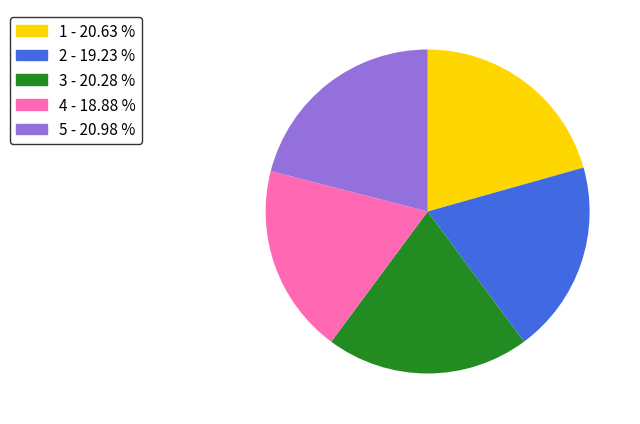

Does any single category account for the majority?

No